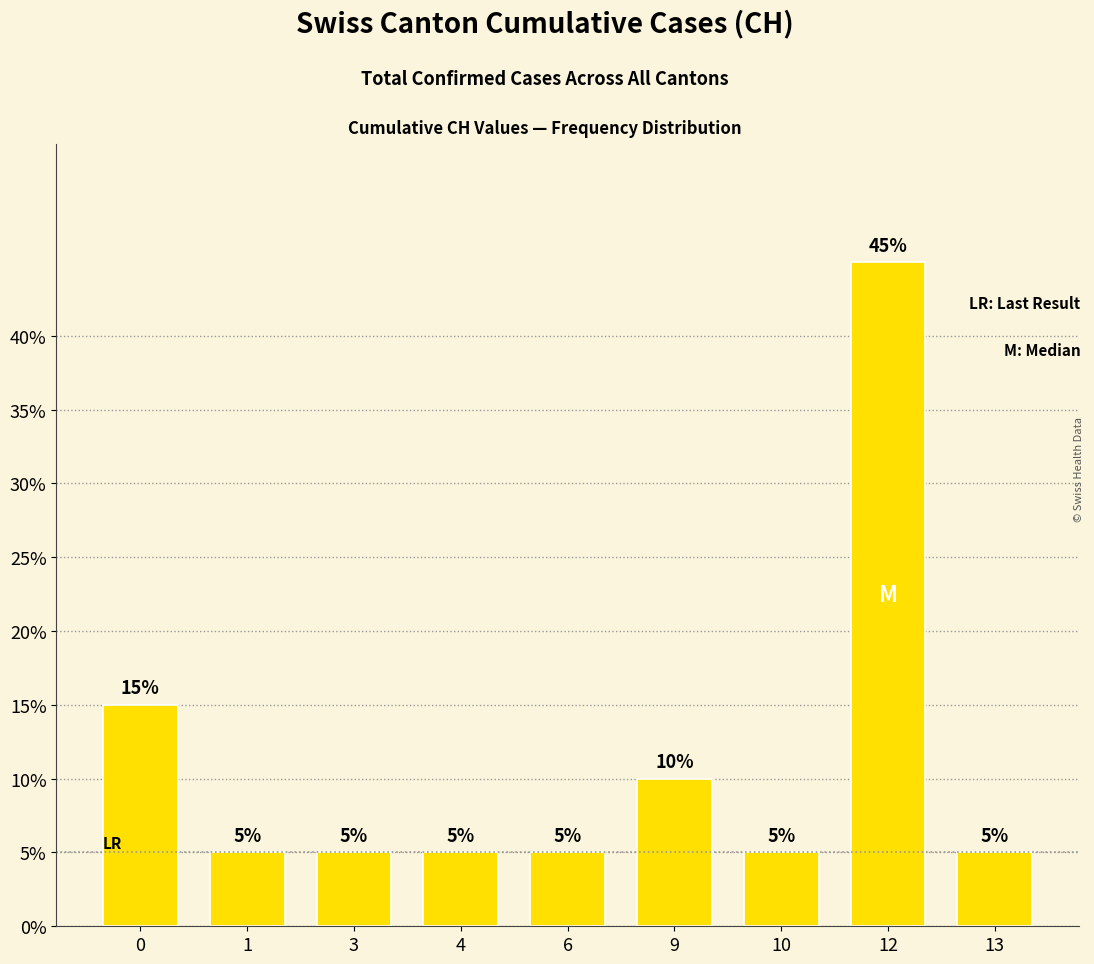

Reading left to right, what are all the values shown in this chart?

0=15	1=5	3=5	4=5	6=5	9=10	10=5	12=45	13=5